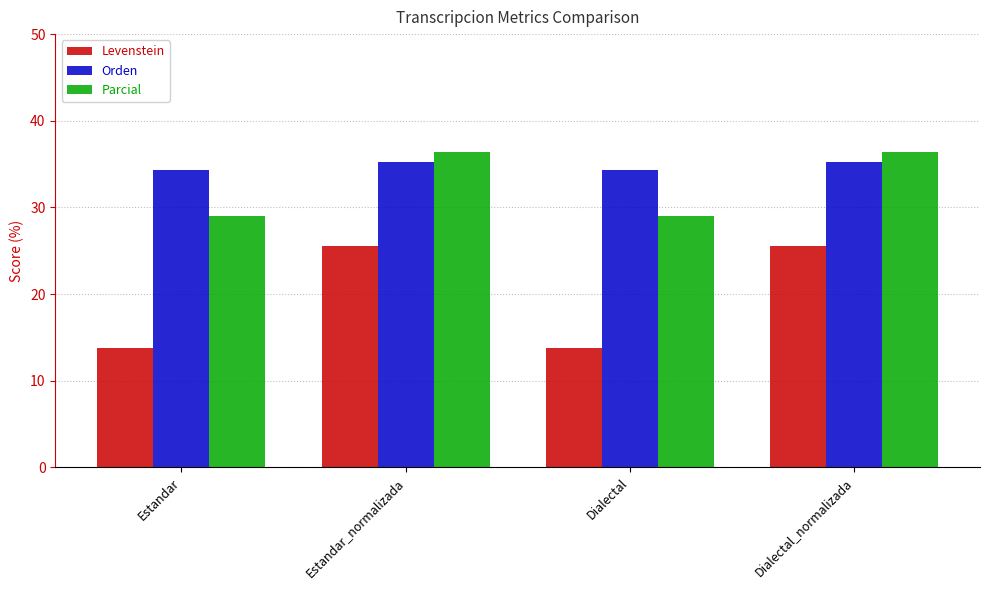

How many data points does each series have?

4